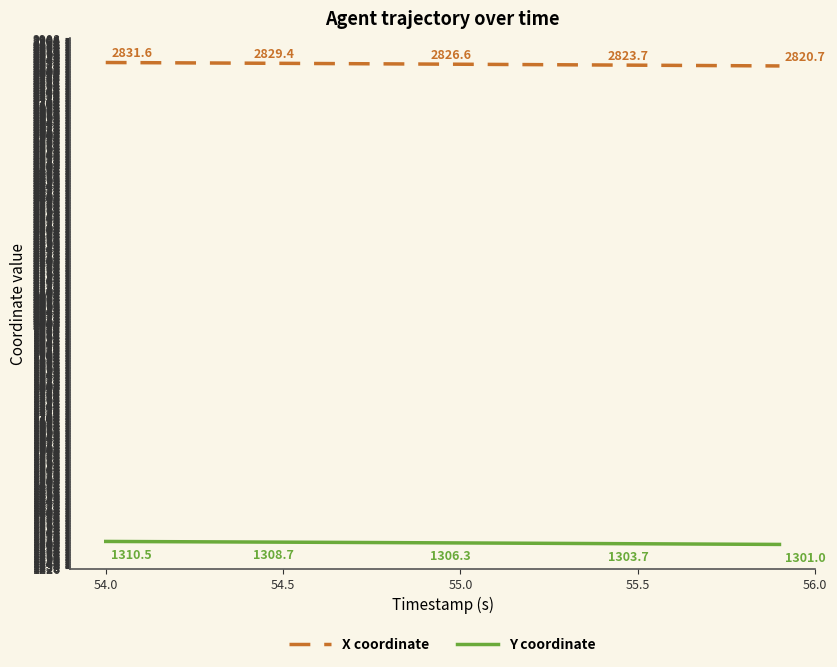

Which series has the largest total across all categories?

X coordinate